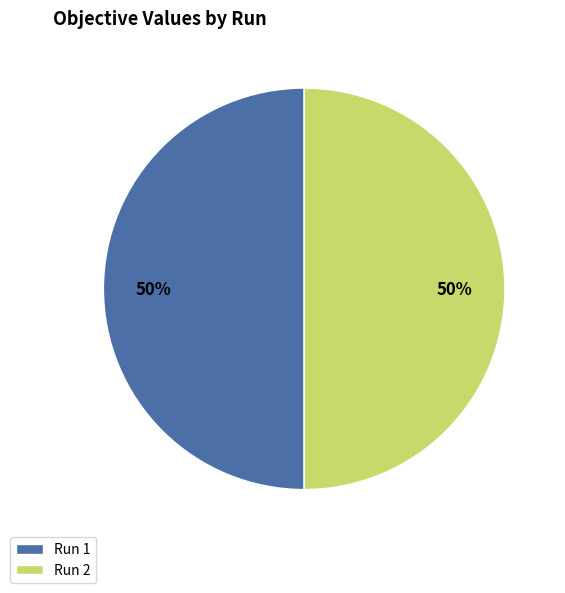

Do Run 2 and Run 1 together represent more than half of the pie?

Yes